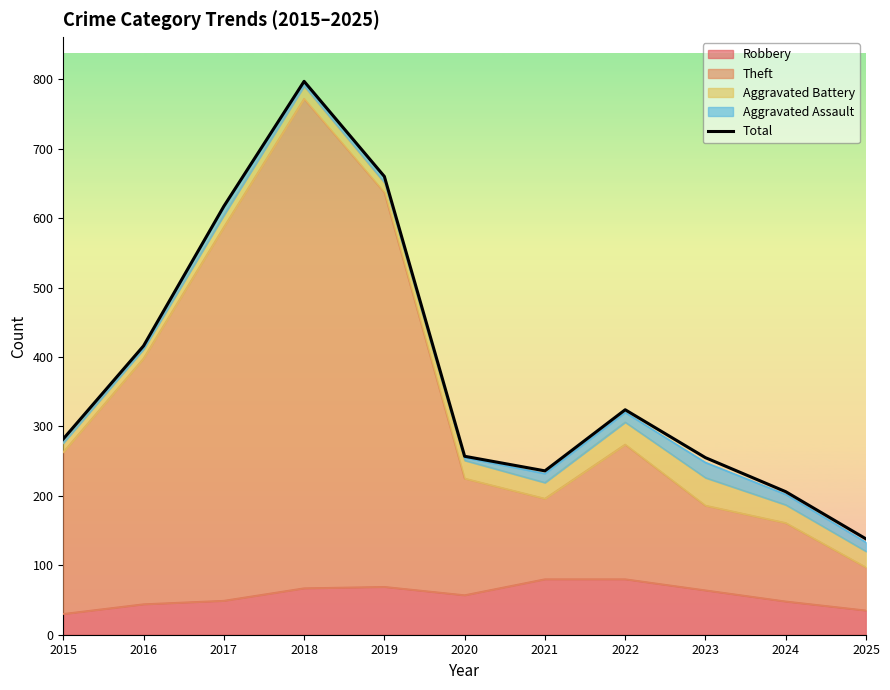

What is the approximate value at 2024, to the nearest 100?

200